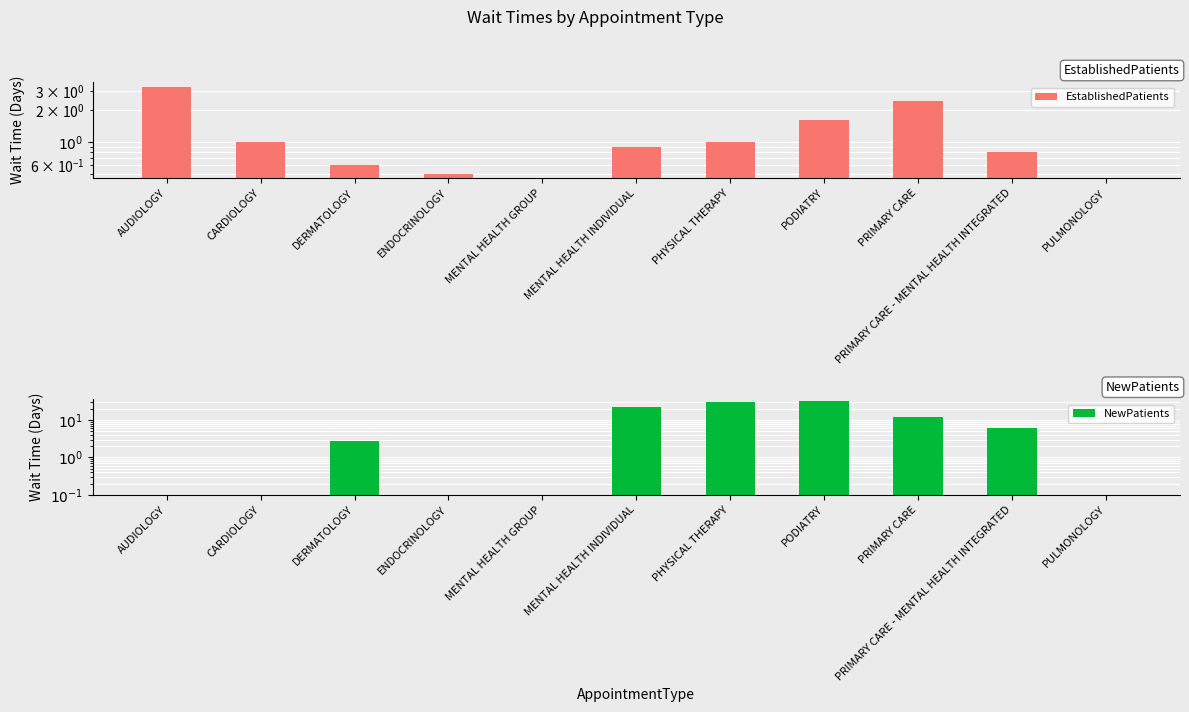

At which label does EstablishedPatients reach its minimum?

MENTAL HEALTH GROUP